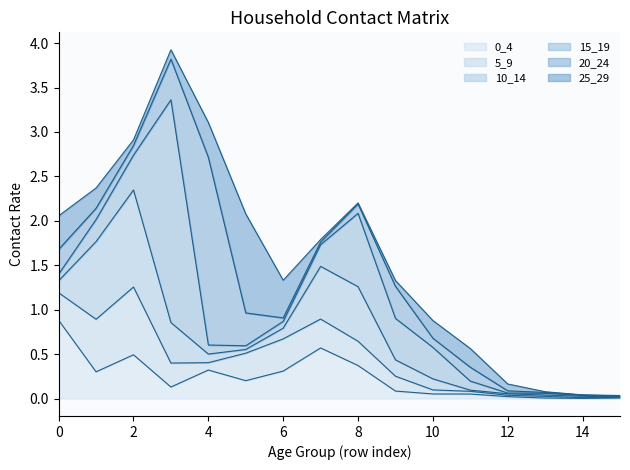

The 5_9 series shows 0.2 at 6. True or false?

False